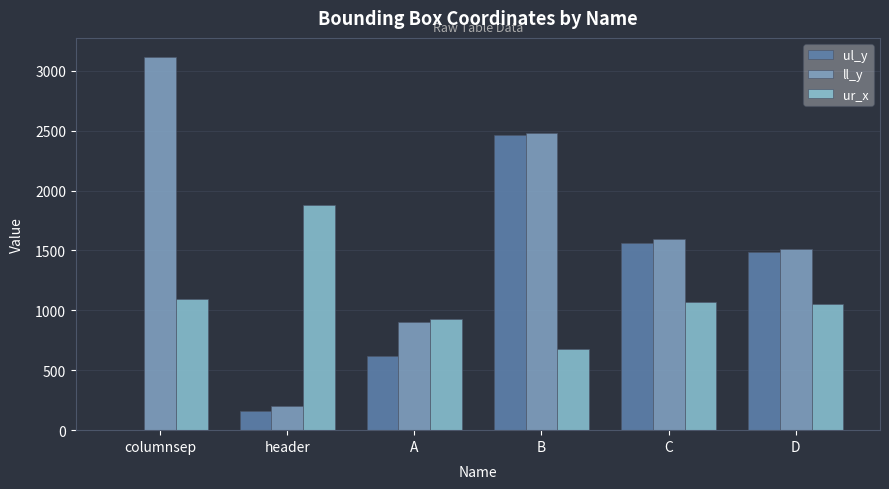

What is the spread (max minus min) of values at A?

308